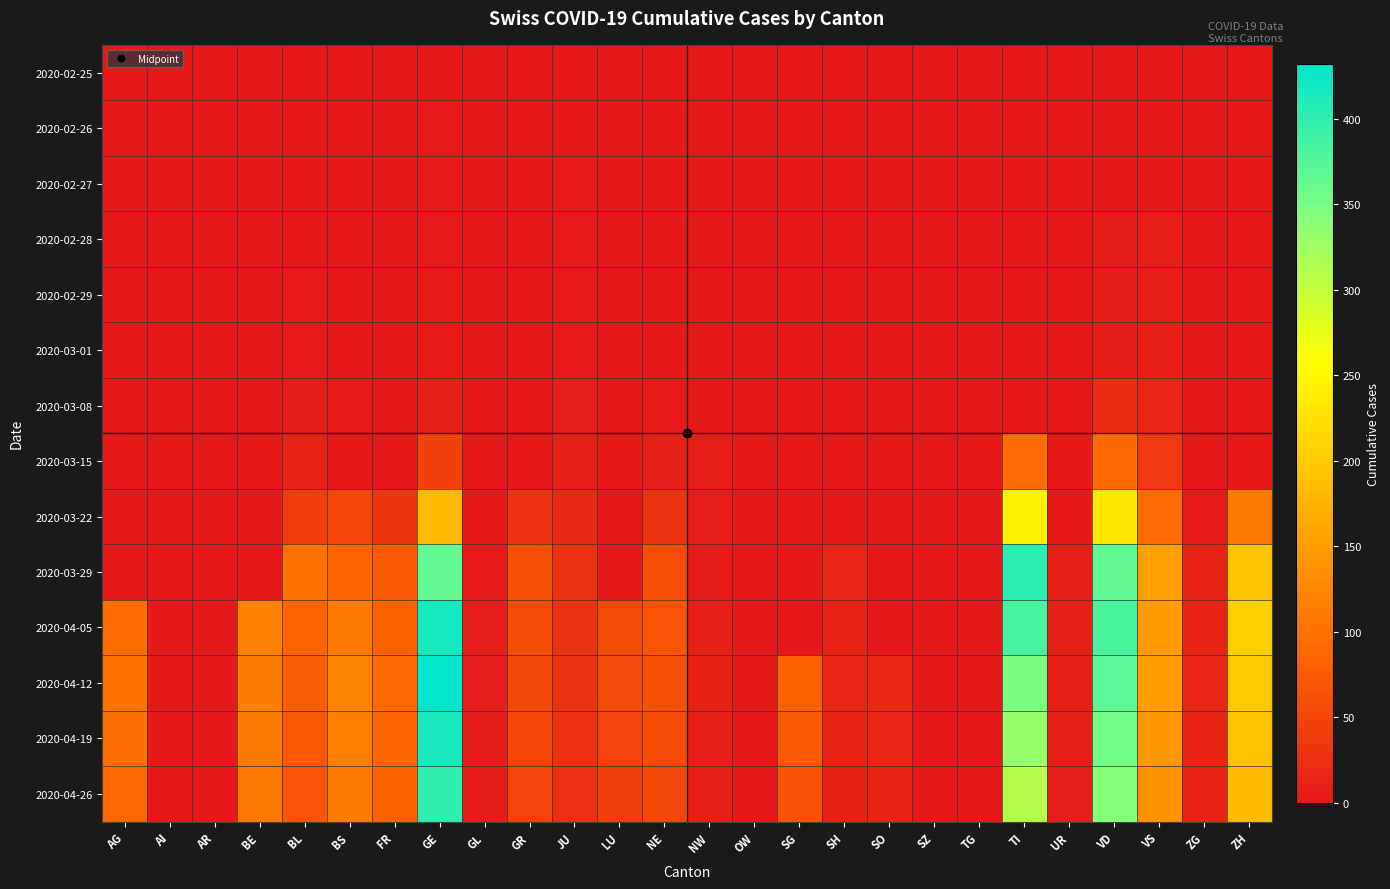

What is the spread (max minus min) of values at NE?

68